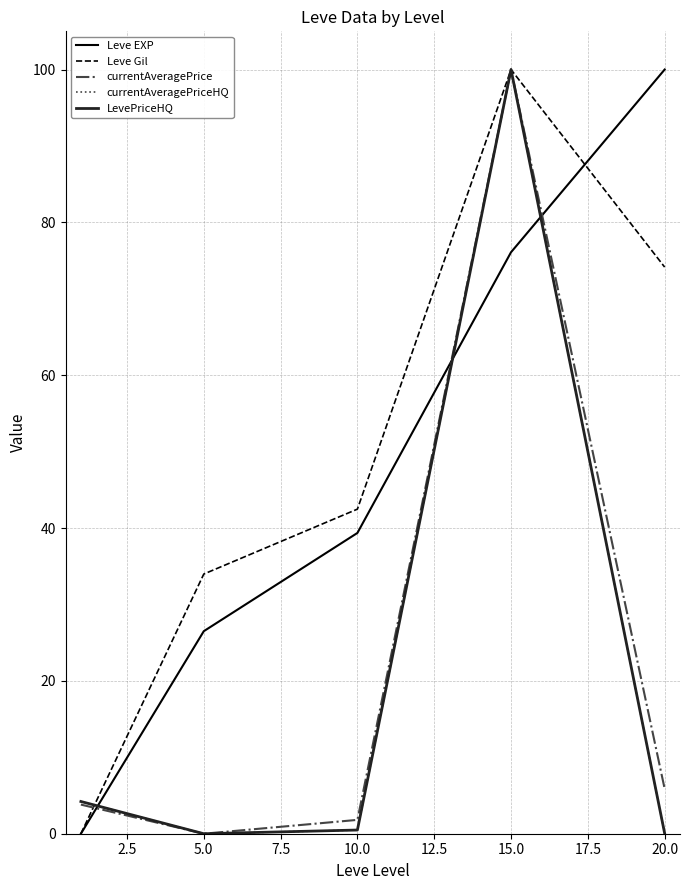

Does the chart have visible grid lines?

Yes